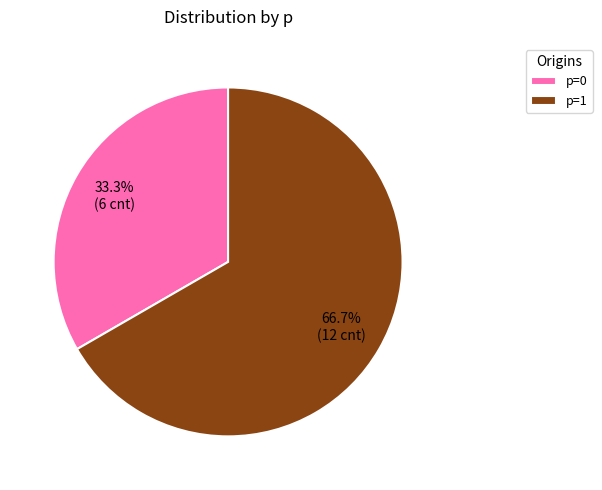

Count the number of slices in the pie.

2